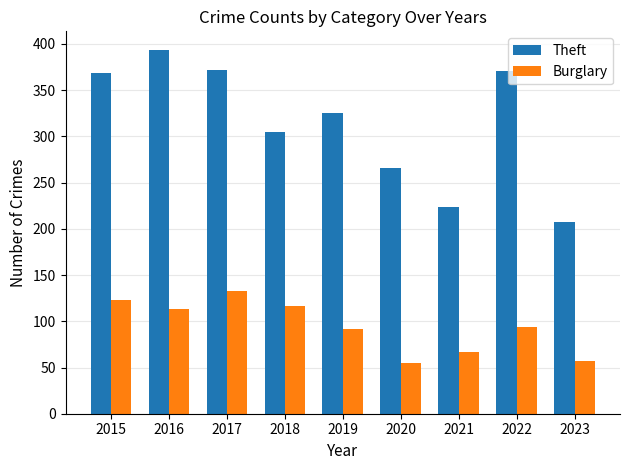

List the series in order of their peak value, highest first.

Theft, Burglary